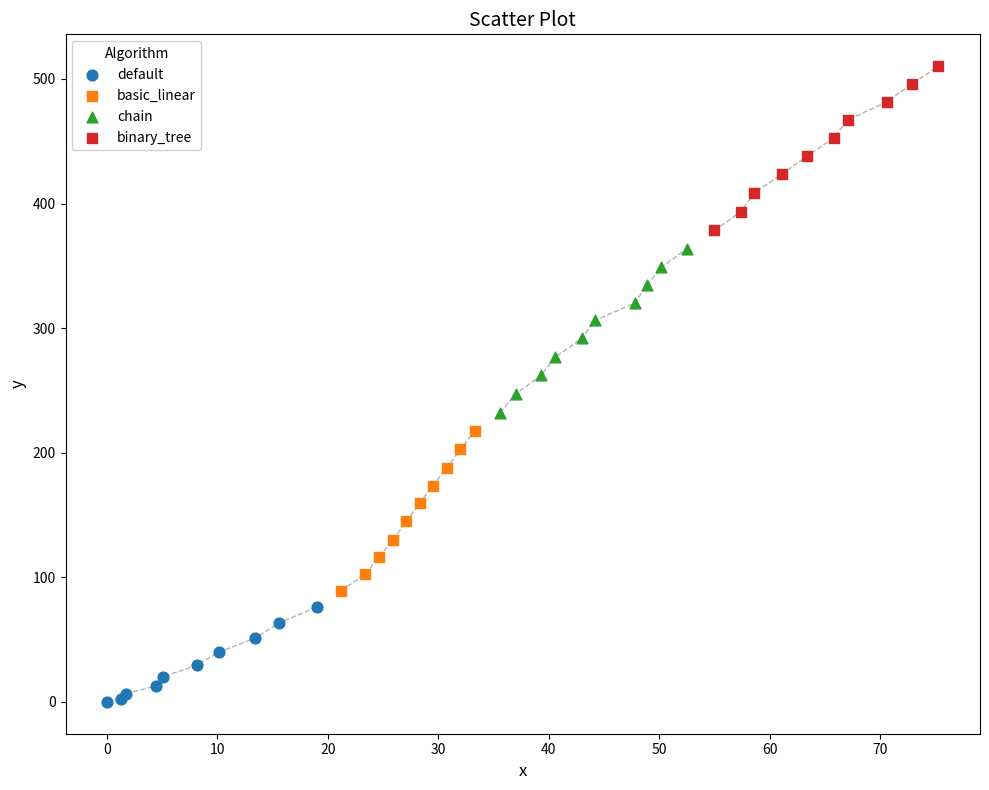

What are all the series names shown in the legend?

default, basic_linear, chain, binary_tree